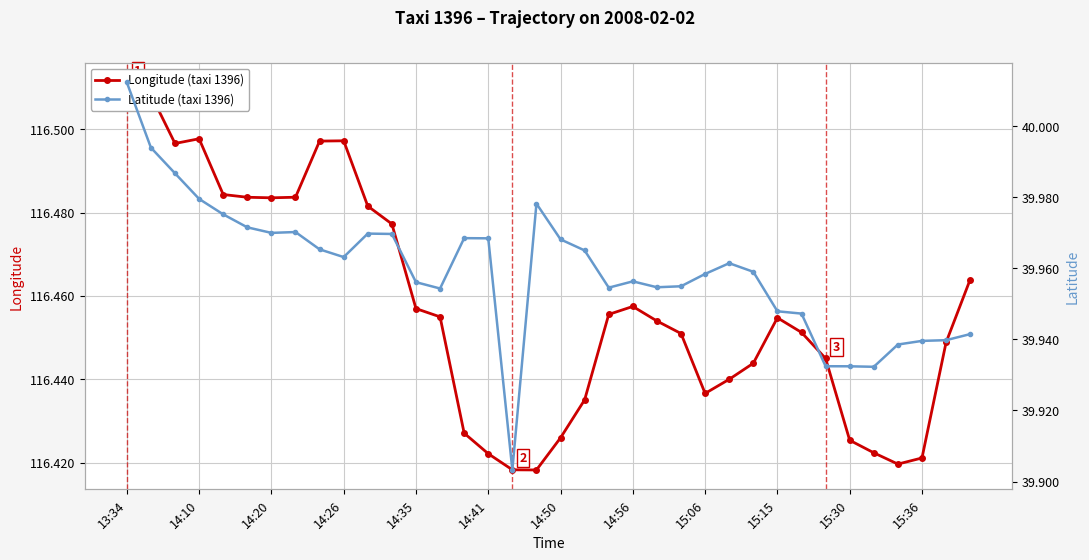

At which category is the sum across all series the highest?

13:34